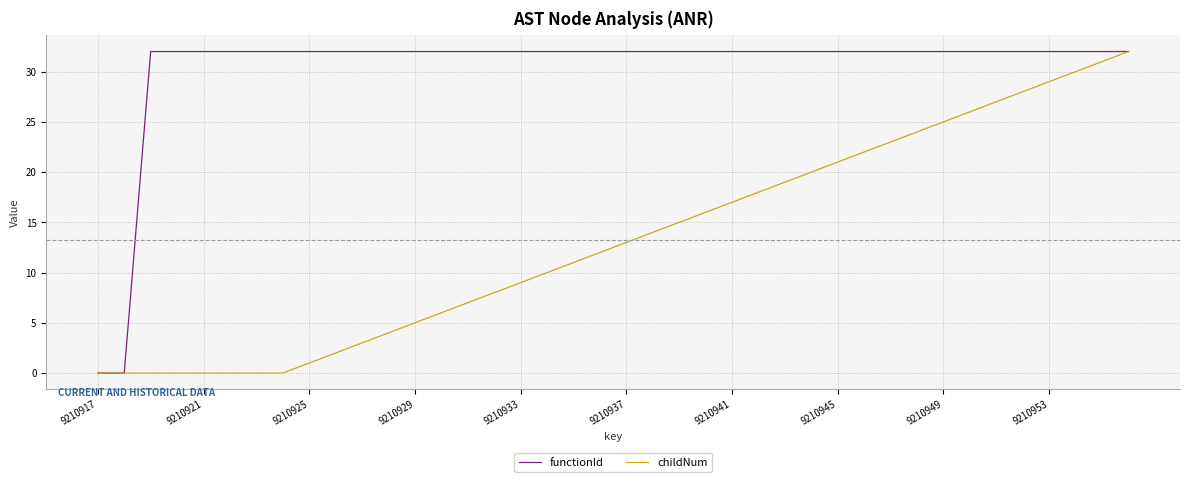

How many categories are shown in the chart?

40